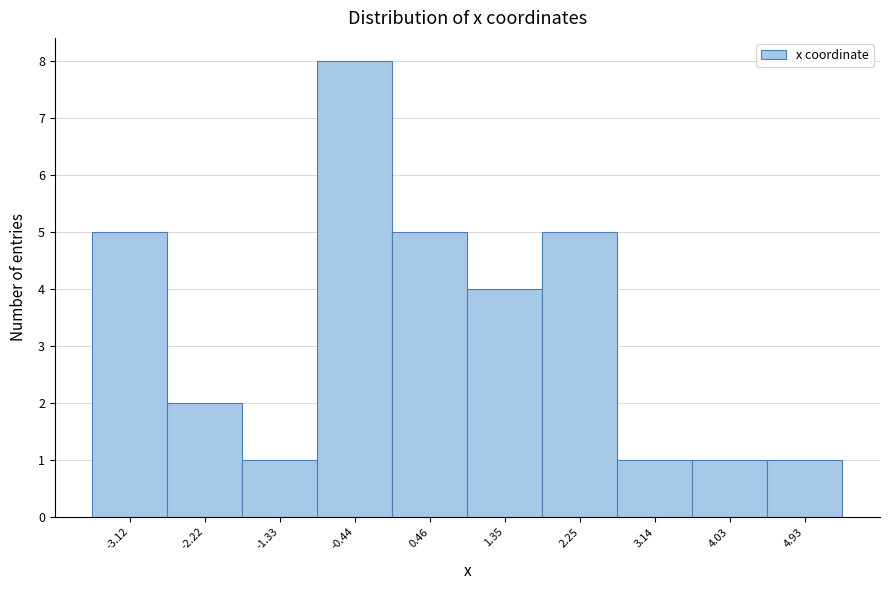

Over which range of the x-axis is the bar tallest?

-0.9 to 0.0